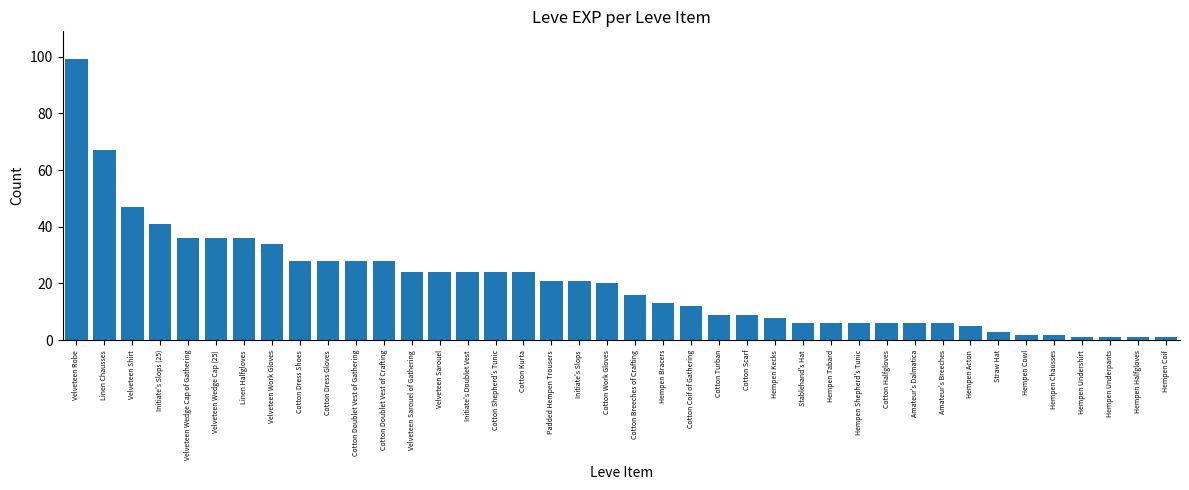

At which label does the data first exceed 20?

Velveteen Robe